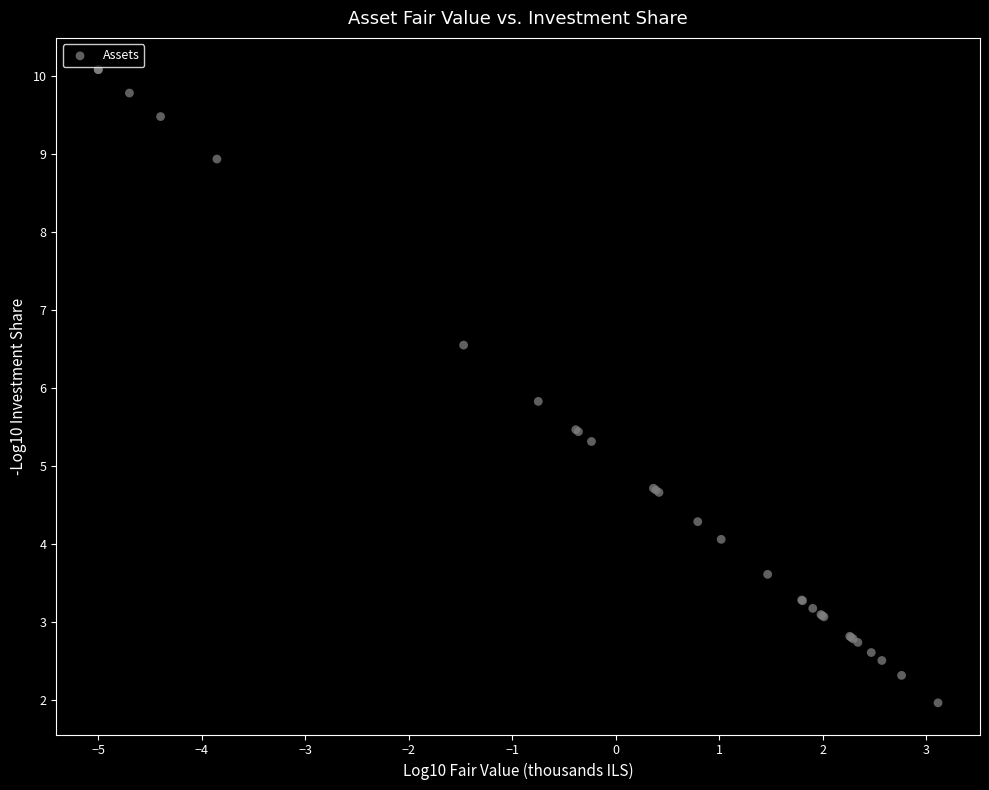

What Y value in the scatter plot is closest to 6?

5.8